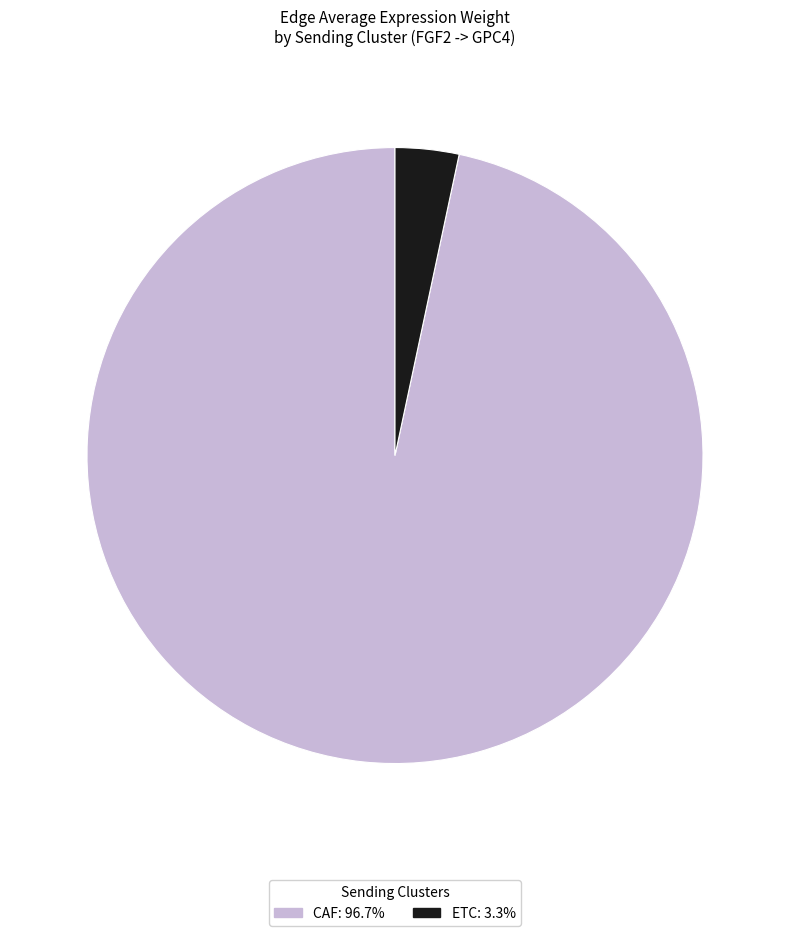

Is there any slice that represents more than half of the pie?

Yes